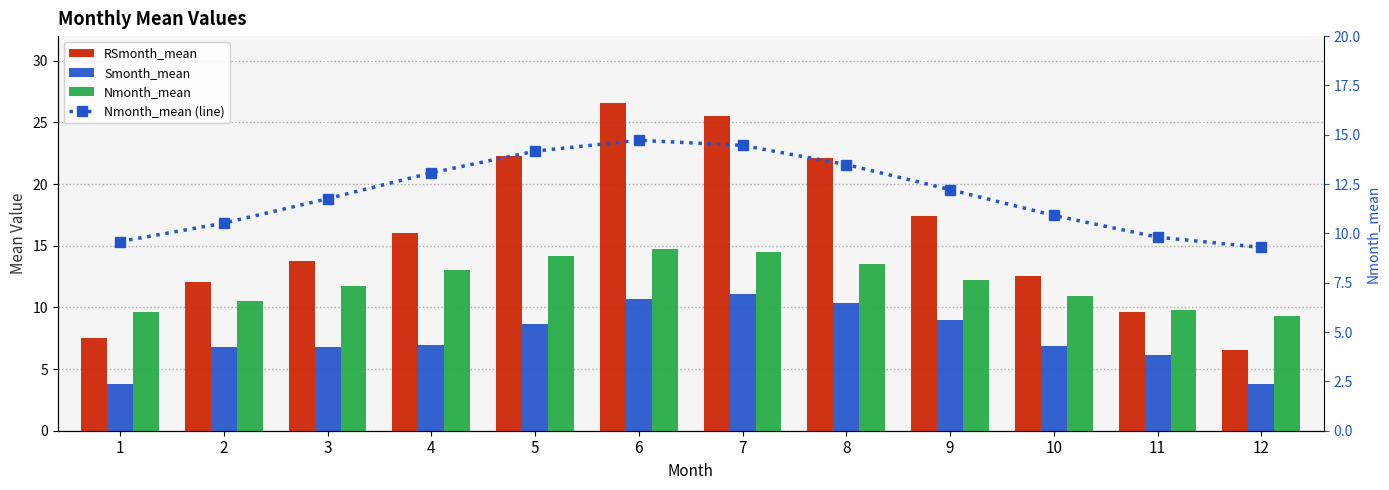

How many groups of bars are there?

12